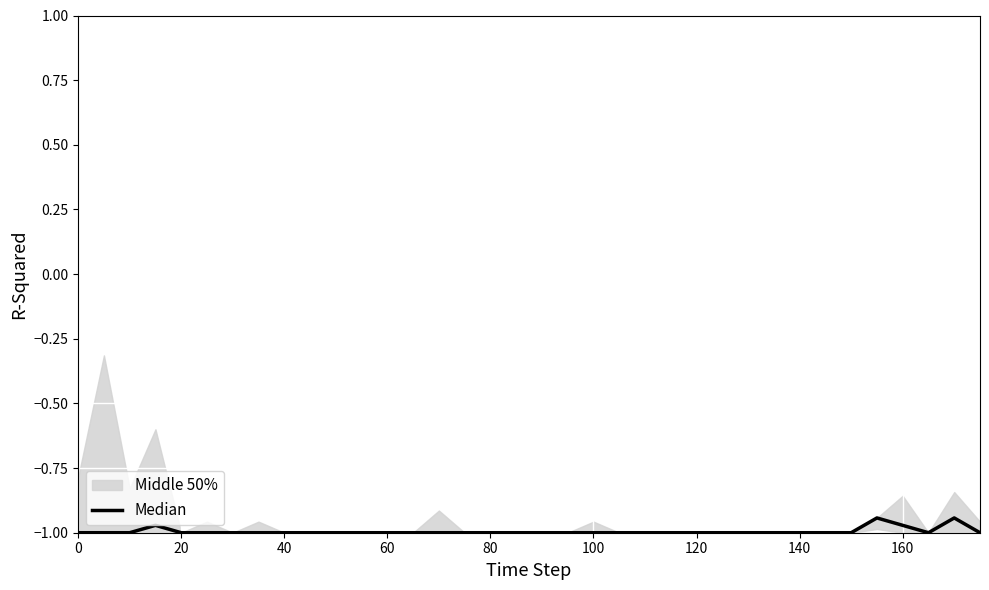

How many values are between -1 and 0?

36